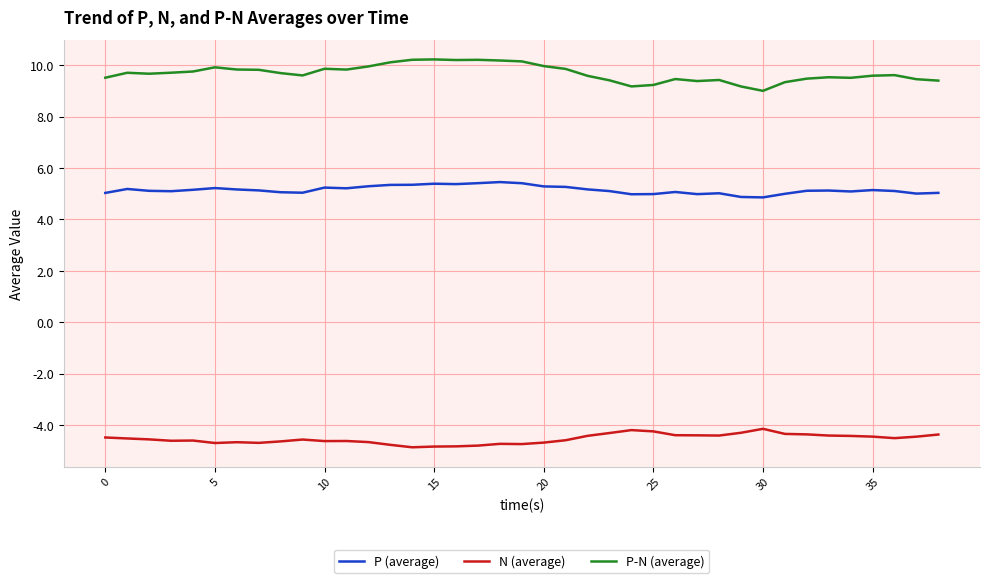

Rank the series by their average value, from highest to lowest.

P-N (average), P (average), N (average)